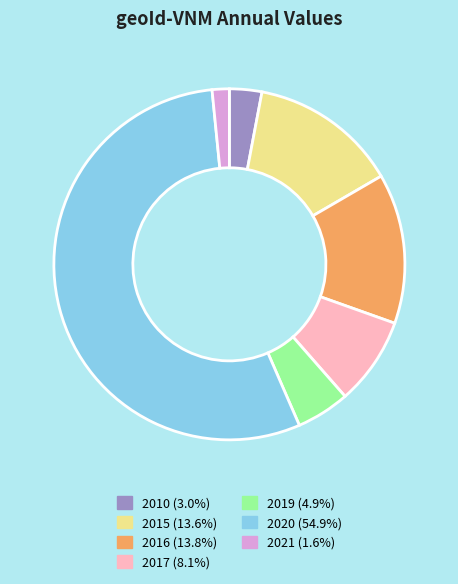

Do 2020 and 2017 together represent more than half of the pie?

Yes